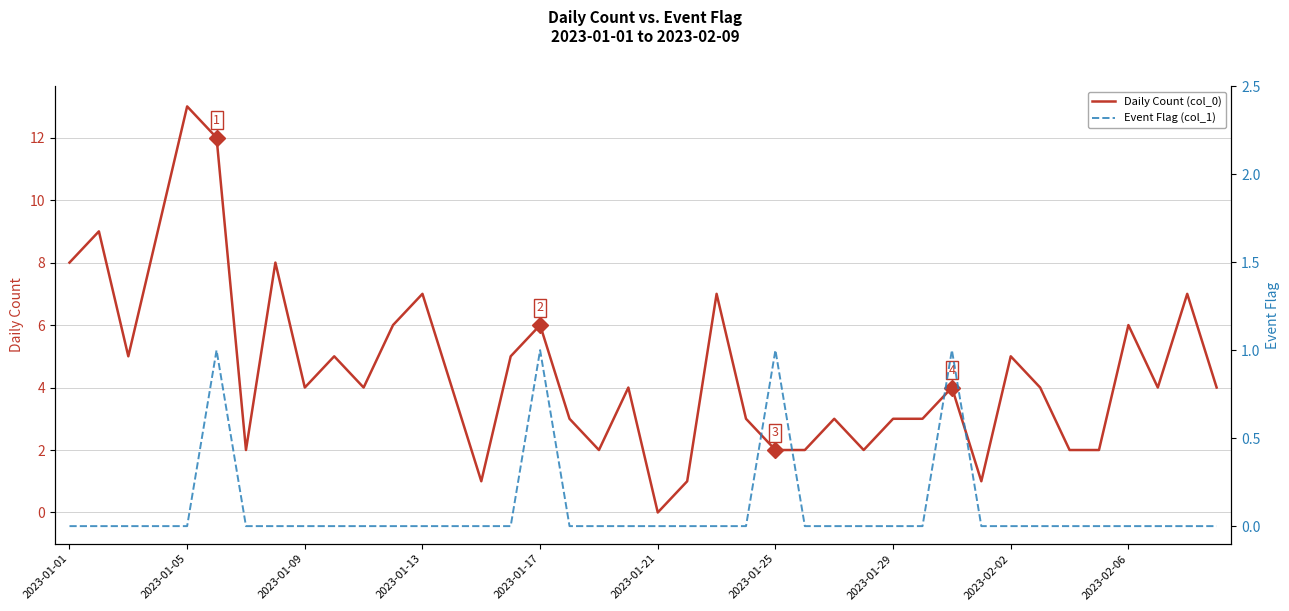

What are all the series names shown in the legend?

Daily Count (col_0), Event Flag (col_1)